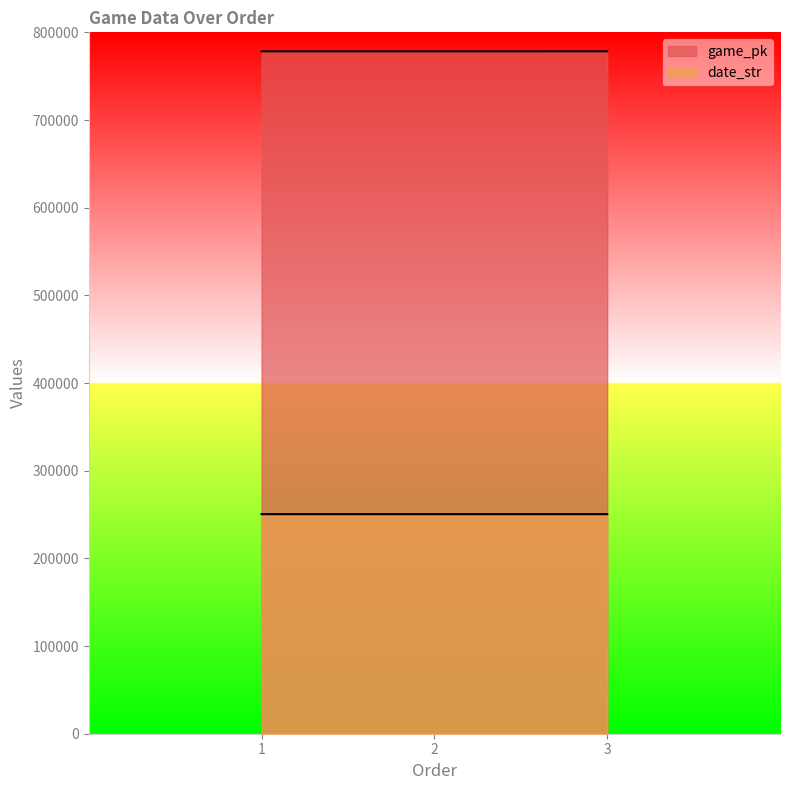

What is the difference between the maximum and minimum values in the date_str series?

2